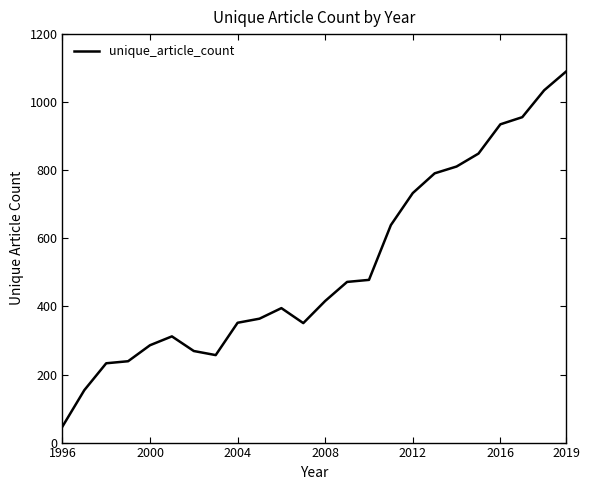

What is the maximum value shown in the chart?

1090